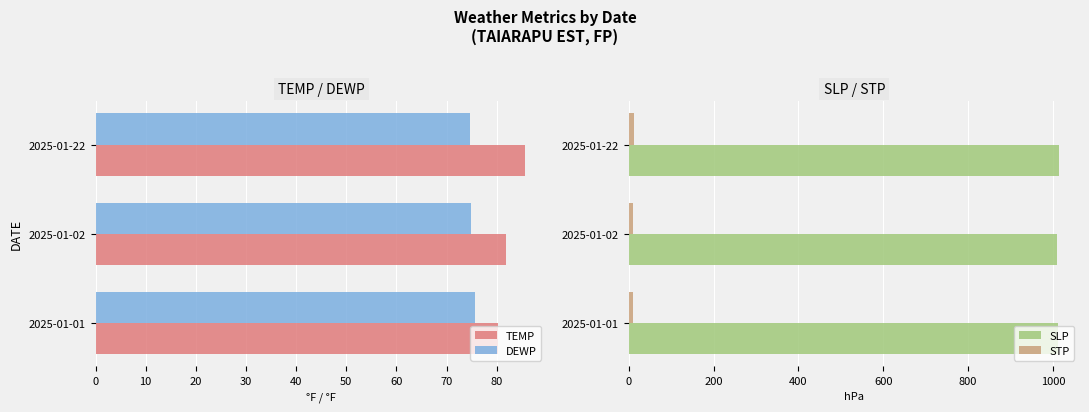

List the labels in order of TEMP value, smallest first.

2025-01-01, 2025-01-02, 2025-01-22